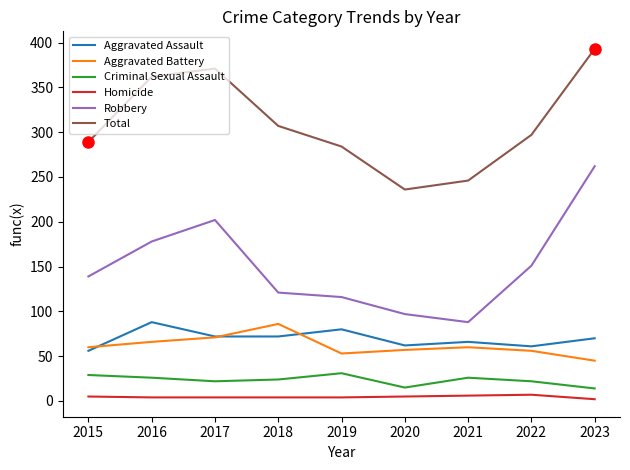

The Criminal Sexual Assault series shows 15 at 2020. True or false?

True